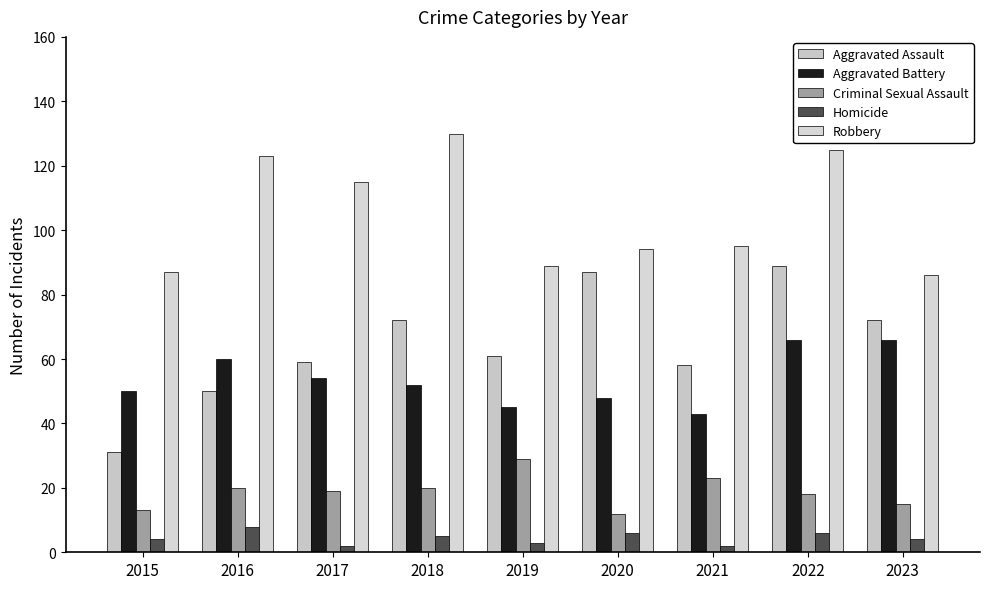

Rank the series at 2023 from highest to lowest value.

Robbery, Aggravated Assault, Aggravated Battery, Criminal Sexual Assault, Homicide